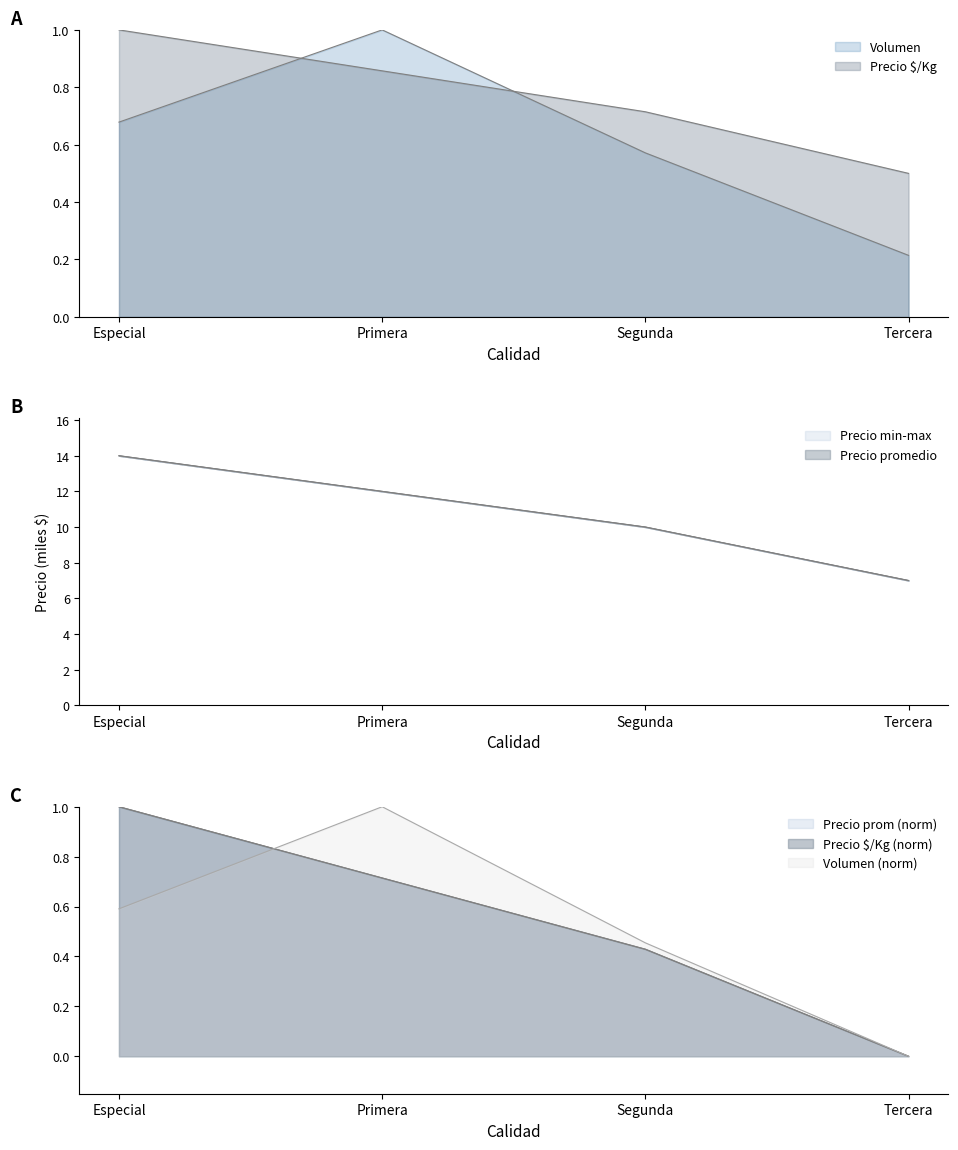

How many lines are shown in the chart?

5